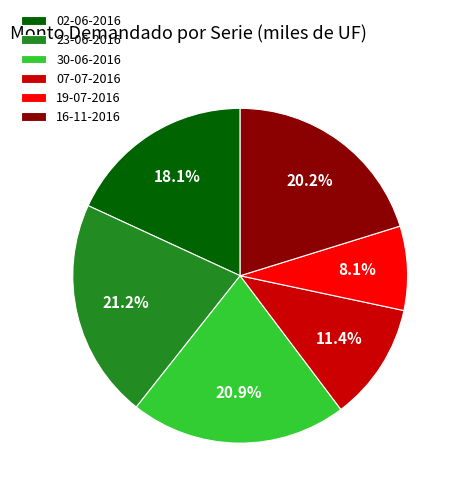

True or false: 19-07-2016 accounts for 8% of the total.

True